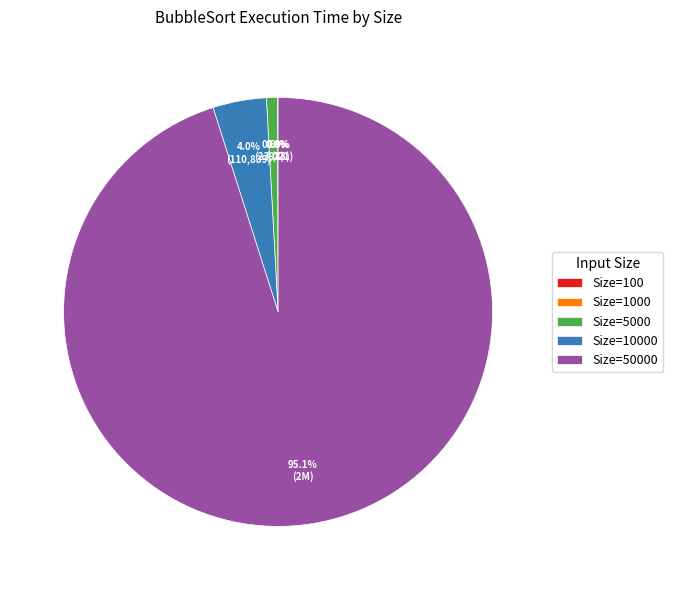

Which has a higher value, Size=50000 or Size=5000?

Size=50000